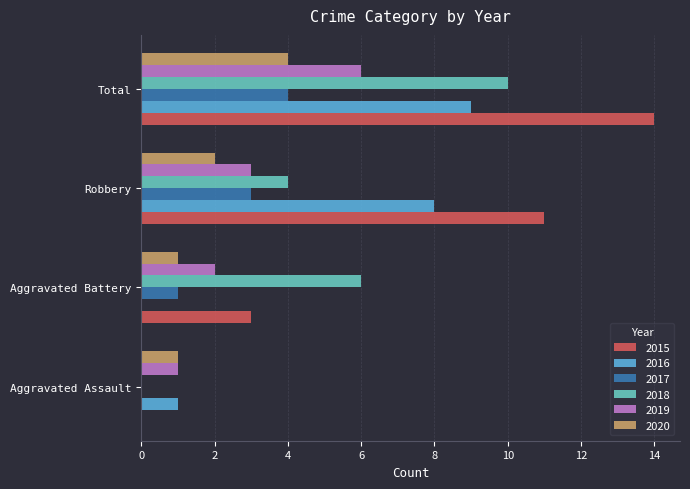

What is the greatest value displayed?

14